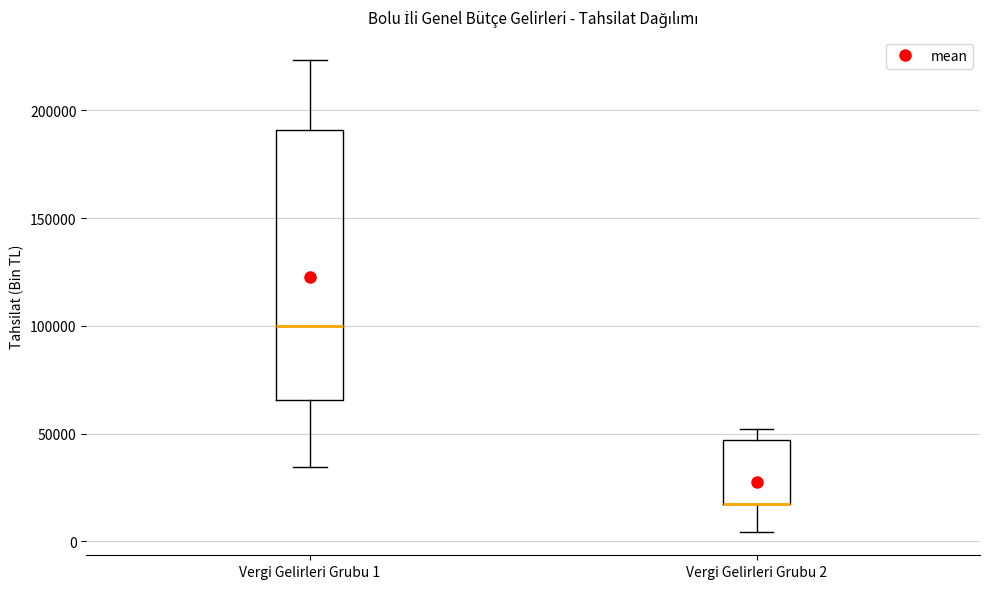

Reading left to right, read every box against the y-axis: the position of its median line, the range the box covers, and the ends of its whiskers. The values are not printed on the chart, so give them approximately, as read against the axis.

Vergi Gelirleri Grubu 1: median 100000, box 65000 to 190000, whiskers 35000 to 225000
Vergi Gelirleri Grubu 2: median 15000 (drawn on the box's lower edge), box 15000 to 45000, whiskers 5000 to 50000